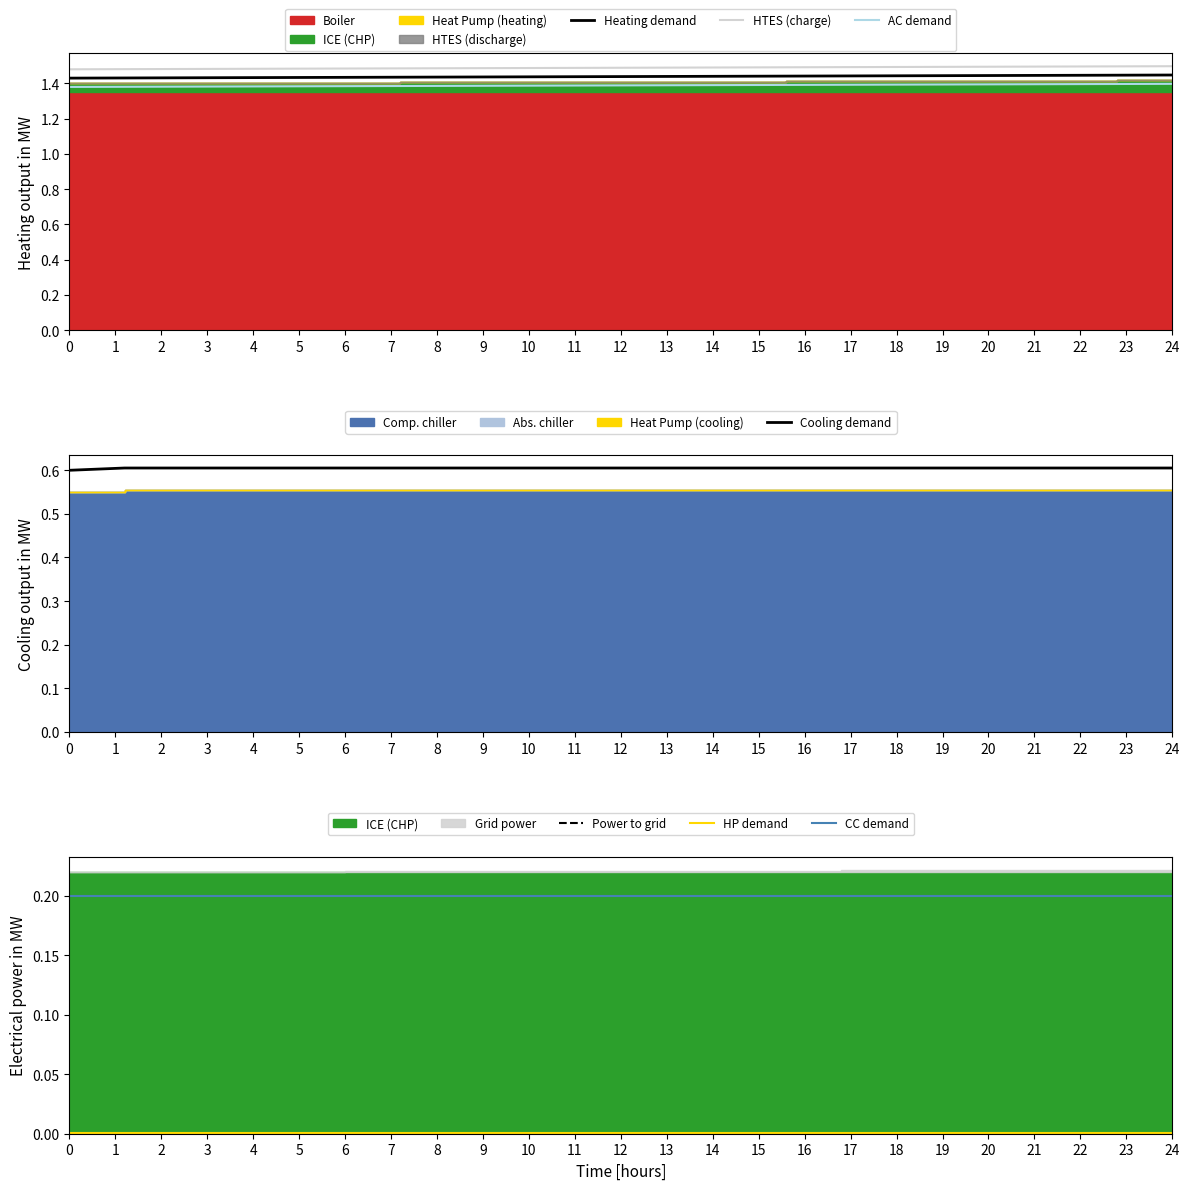

True or false: Heating demand and AC demand cross at least once.

False